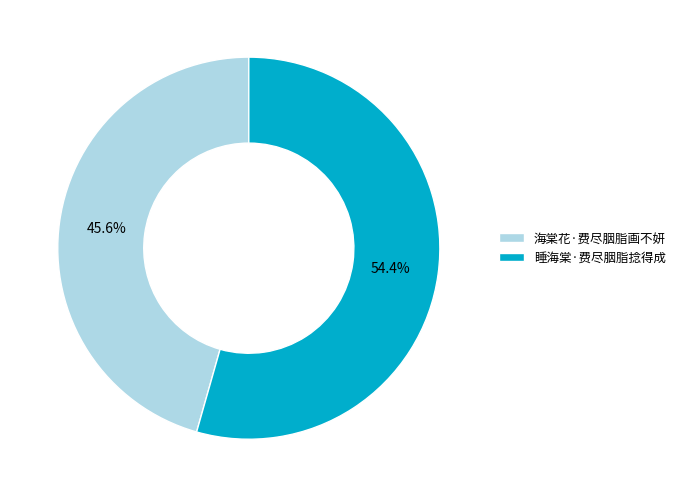

What percentage is the 海棠花·费尽胭脂画不妍 slice, to the nearest percent?

46%